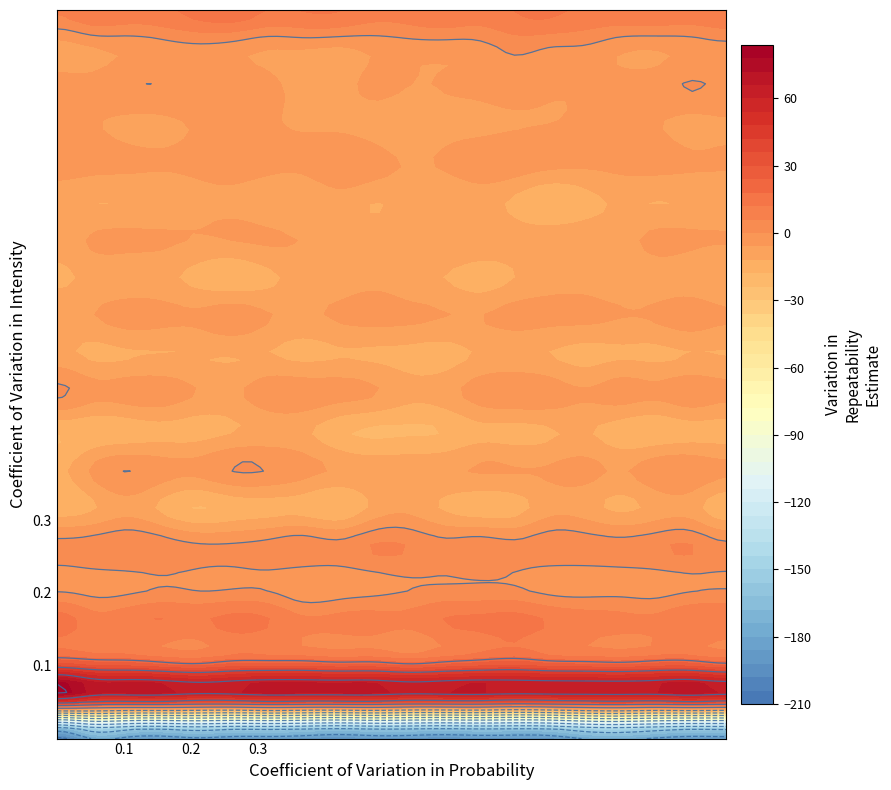

Reading right to left, list all the values displayed in this chart.

row_0: -185.5	-186.3	-181.6	-176.6	-179.1	-188.5	-189.8	-189.3	-191.2	-189.0	-188.5	-191.8	-188.2	-185.9	-185.8	-182.2	-187.1	-184.3	-179.4	-204.1
row_1: 44.5	47.0	44.2	45.3	44.5	43.1	41.3	43.9	43.5	42.7	45.8	45.5	45.3	46.3	43.3	42.8	46.2	46.0	48.1	57.8
row_2: 16.6	20.8	20.8	18.1	19.4	20.3	23.9	21.7	18.8	15.6	18.7	18.3	20.6	20.7	20.4	16.2	18.3	21.5	22.7	26.2
row_3: 11.2	12.0	8.1	8.2	9.4	11.8	14.9	13.8	12.1	7.5	8.6	8.2	7.7	12.5	14.3	11.1	12.1	10.8	9.2	15.6
row_4: -1.0	-1.6	-3.3	-3.2	-3.8	-3.5	-0.5	0.0	-0.1	-0.7	-2.7	-4.5	-5.3	-1.6	-1.3	-1.5	-0.6	-2.6	-3.1	-2.5
row_5: 2.4	6.5	5.0	3.2	3.9	4.4	2.7	4.7	3.0	5.8	6.6	3.1	4.6	3.0	1.3	1.4	4.3	6.2	4.0	2.8
row_6: -16.7	-9.4	-10.1	-13.4	-9.5	-8.5	-14.8	-15.5	-12.9	-7.9	-10.5	-17.7	-14.9	-14.7	-16.0	-18.4	-13.7	-8.3	-13.0	-15.7
row_7: -4.2	-0.8	-1.7	-6.7	-3.8	-5.1	-5.5	-5.4	-7.1	-7.0	-7.5	-6.9	-3.5	-0.2	0.3	-3.9	-3.0	0.0	-5.1	-13.5
row_8: -15.0	-14.8	-16.6	-15.7	-11.6	-12.8	-14.4	-14.0	-17.9	-18.8	-19.1	-16.8	-11.1	-10.4	-12.4	-14.7	-14.3	-15.8	-16.9	-17.5
row_9: -3.9	-1.7	-4.4	-3.0	-5.3	-2.5	-1.1	-3.1	-8.5	-9.8	-5.5	-3.4	-2.1	-2.2	-7.2	-6.2	-2.4	-2.7	-3.6	1.2
row_10: -12.4	-12.2	-13.4	-12.9	-14.2	-12.1	-10.9	-11.4	-14.7	-14.2	-13.2	-12.7	-13.7	-12.0	-12.1	-12.0	-12.2	-12.8	-13.3	-10.4
row_11: -5.0	-2.3	-5.0	-5.6	-4.3	-4.0	-3.5	-6.1	-5.8	-4.5	-3.6	-5.0	-7.3	-5.5	-2.1	-4.6	-3.8	-3.0	-6.4	-7.9
row_12: -12.0	-10.6	-9.9	-10.6	-8.7	-8.6	-12.0	-15.1	-12.1	-10.4	-8.1	-9.8	-10.0	-13.6	-16.4	-14.1	-10.7	-10.6	-10.5	-13.3
row_13: -5.5	-4.8	-4.1	-8.4	-7.8	-7.5	-8.4	-7.0	-6.4	-7.4	-8.4	-8.0	-6.3	-5.0	-5.9	-6.3	-5.0	-4.3	-5.2	-9.4
row_14: -10.6	-11.3	-12.3	-11.3	-14.6	-17.9	-13.5	-9.7	-11.2	-10.6	-12.0	-9.2	-11.7	-10.5	-7.6	-8.4	-10.9	-11.9	-12.0	-10.6
row_15: -5.1	-4.8	-3.2	-4.0	-4.7	-3.9	-2.2	-2.1	-5.0	-6.6	-2.5	-0.3	-3.8	-3.7	-3.4	-4.3	-5.0	-4.1	-3.3	-2.3
row_16: -7.1	-8.5	-5.6	-5.3	-4.9	-6.0	-6.6	-7.9	-8.8	-11.9	-9.8	-7.8	-7.1	-5.3	-5.3	-5.4	-7.9	-7.9	-5.2	-3.1
row_17: -1.0	0.5	-2.5	-3.6	-5.2	-5.1	-2.7	-4.4	-5.6	-6.1	-3.8	-9.4	-9.6	-3.4	-0.8	-1.0	-0.2	-0.5	-3.4	-2.0
row_18: -2.6	-4.1	-5.9	-5.0	-1.1	-0.4	1.4	-2.7	-3.7	-3.6	-4.8	-6.7	-5.9	-5.9	-3.5	-1.9	-3.1	-4.9	-6.7	-9.5
row_19: 11.6	10.1	11.3	10.5	10.7	13.2	12.2	9.5	11.4	9.3	8.7	12.4	12.3	11.9	16.0	14.2	10.8	10.0	11.3	6.9